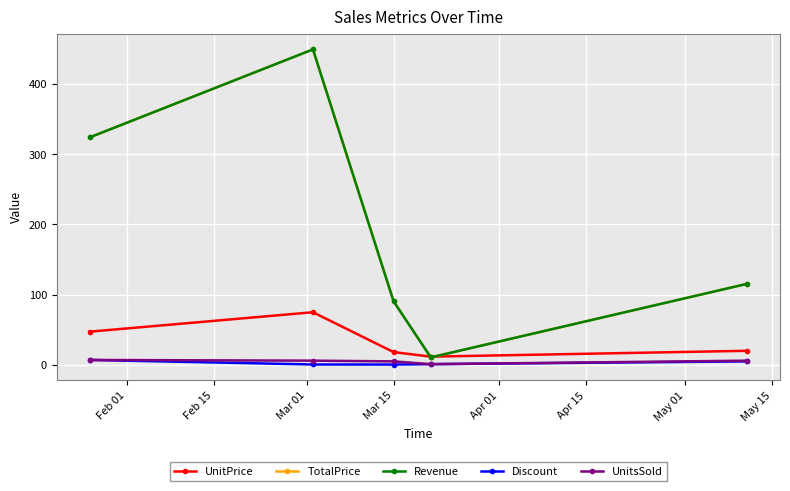

True or false: Revenue and UnitsSold intersect in this chart.

False